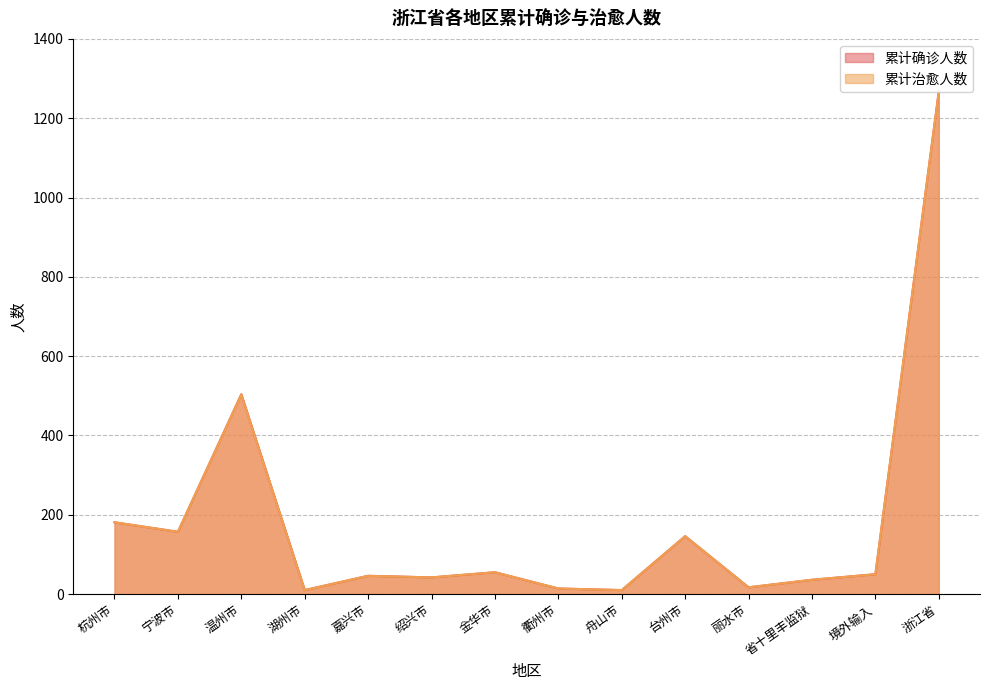

Reading left to right, what are all the values shown in this chart?

累计确诊人数: 杭州市=181	宁波市=157	温州市=504	湖州市=10	嘉兴市=46	绍兴市=42	金华市=55	衢州市=14	舟山市=10	台州市=146	丽水市=17	省十里丰监狱=36	境外输入=50	浙江省=1268
累计治愈人数: 杭州市=181	宁波市=157	温州市=503	湖州市=10	嘉兴市=46	绍兴市=42	金华市=55	衢州市=14	舟山市=10	台州市=146	丽水市=17	省十里丰监狱=36	境外输入=50	浙江省=1267